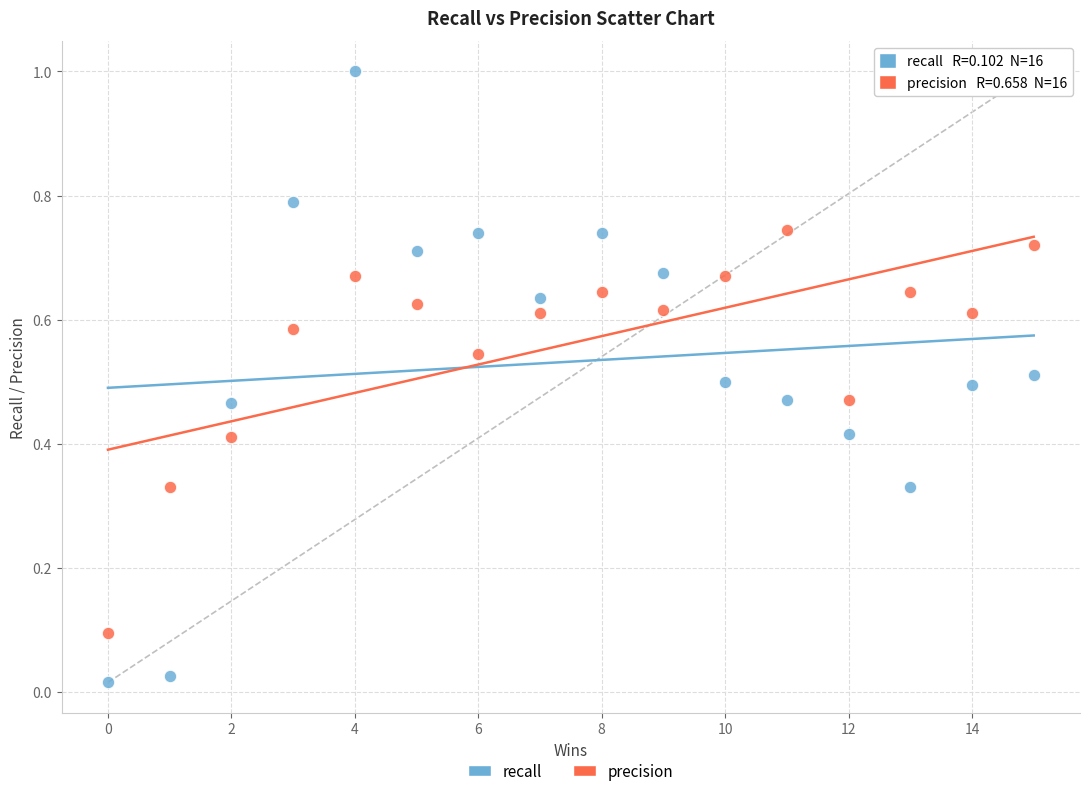

Which series has the widest spread of Y values?

recall